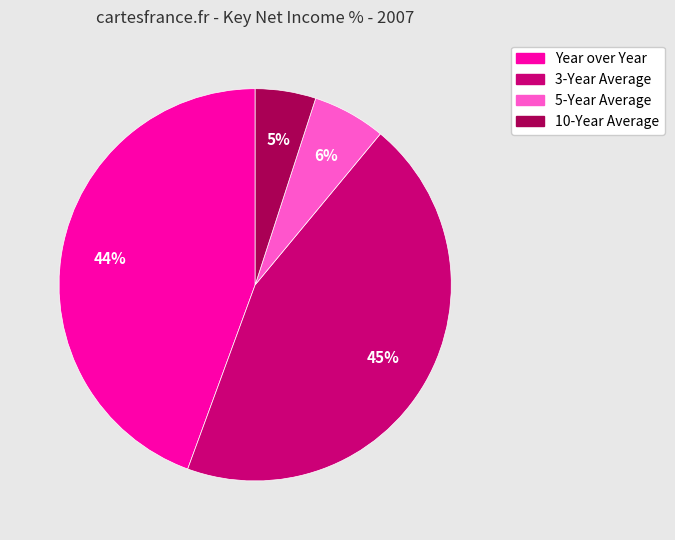

Combined, do 5-Year Average and 10-Year Average account for over 50%?

No